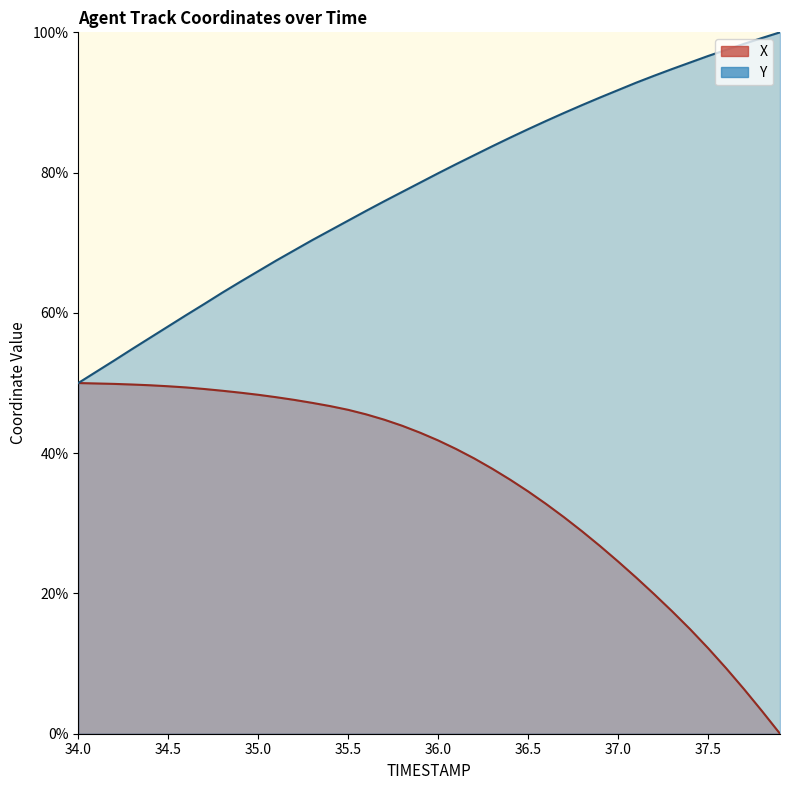

Does the chart display data point markers on the line(s)?

No